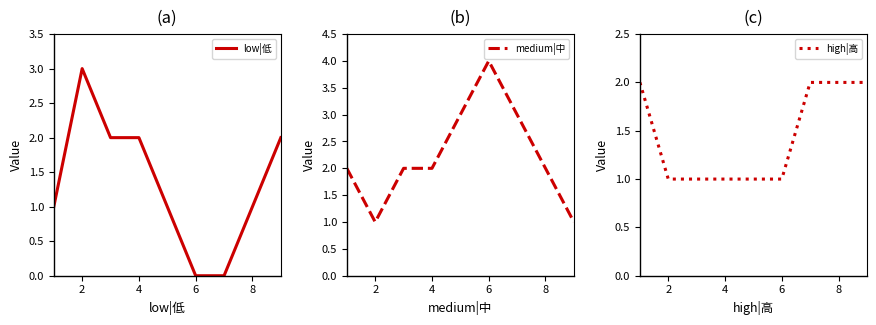

Is it true that medium|中 equals 3 at 4?

False